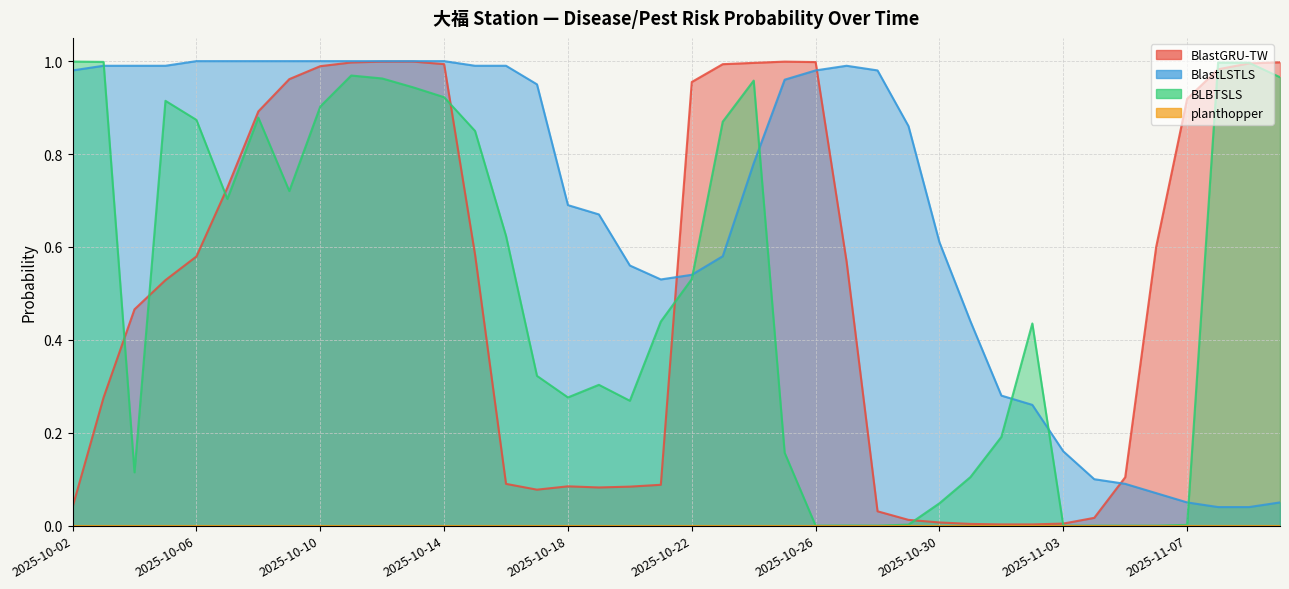

After their last crossing, which series has the higher values: BlastLSTLS or BLBTSLS?

BLBTSLS